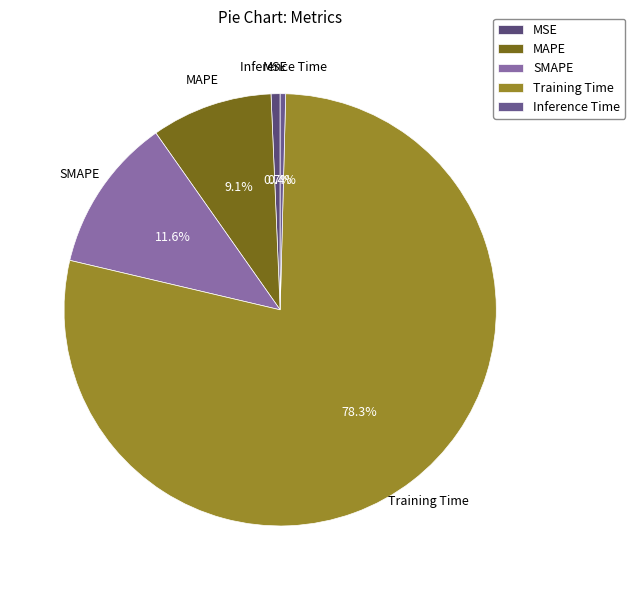

Which has a higher value, MSE or SMAPE?

SMAPE